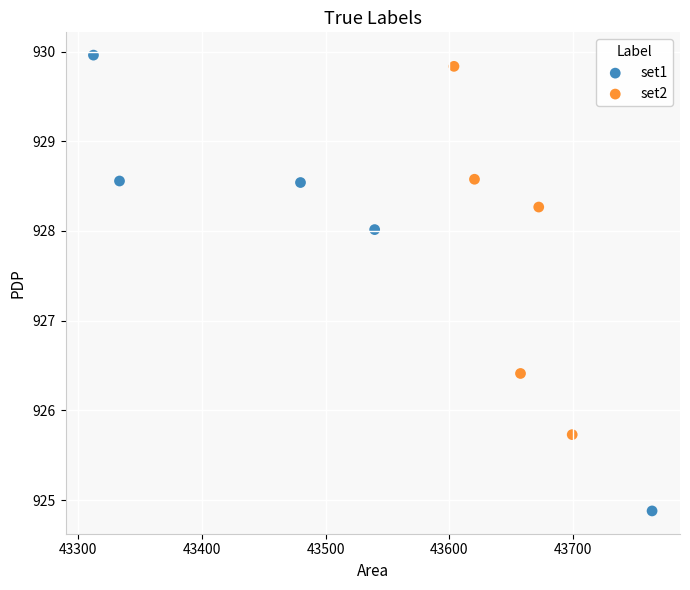

Which series has the largest Y range (max minus min)?

set1